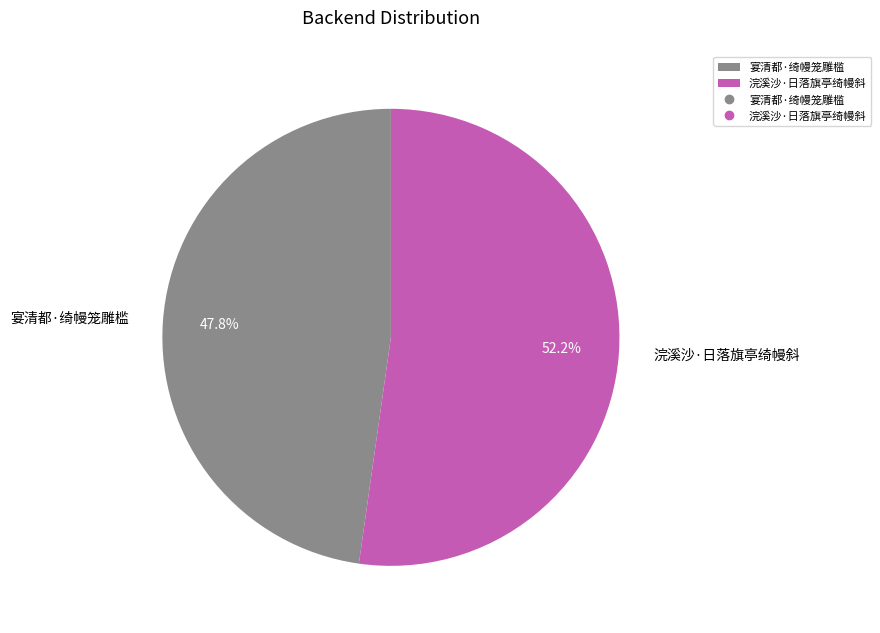

Rank the categories by value from lowest to highest.

宴清都·绮幔笼雕槛, 浣溪沙·日落旗亭绮幔斜